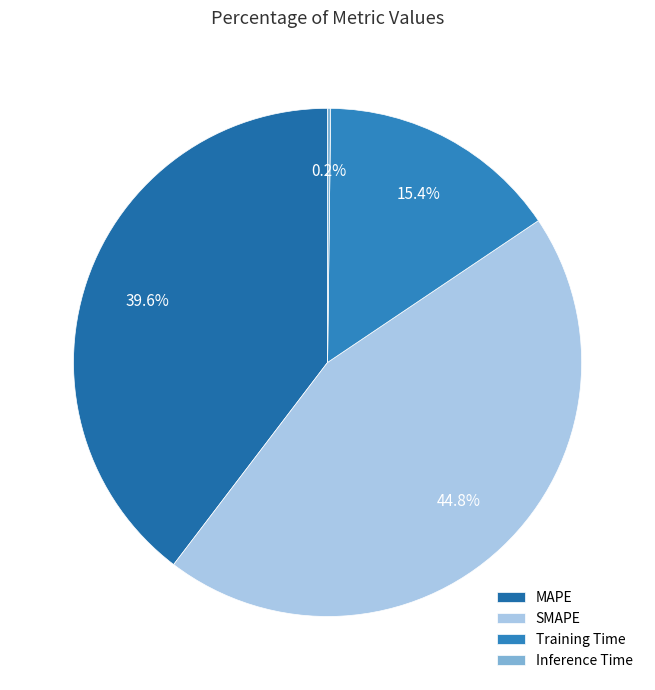

Does MAPE represent more than half of the total?

No